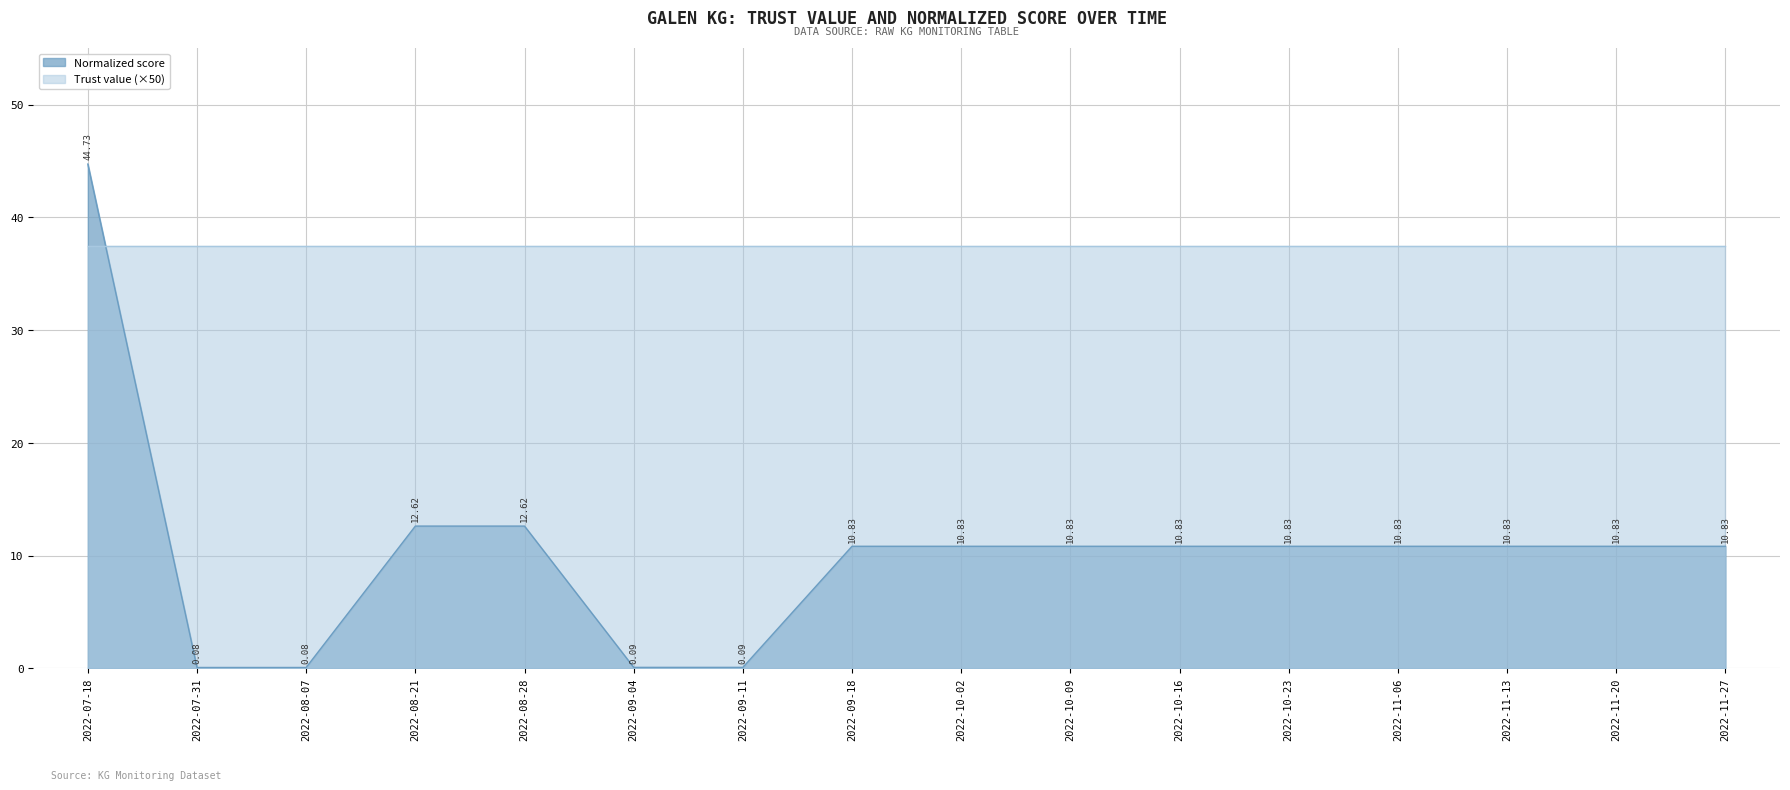

Rank the categories by value from highest to lowest.

2022-07-18, 2022-08-21, 2022-08-28, 2022-09-18, 2022-10-02, 2022-10-09, 2022-10-16, 2022-10-23, 2022-11-06, 2022-11-13, 2022-11-20, 2022-11-27, 2022-09-04, 2022-09-11, 2022-07-31, 2022-08-07